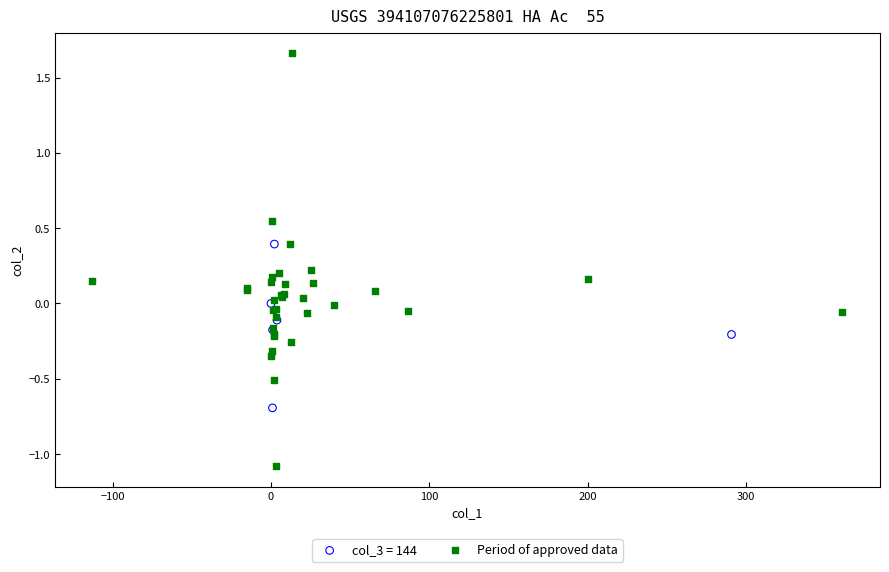

Which series has the widest spread of Y values?

Period of approved data